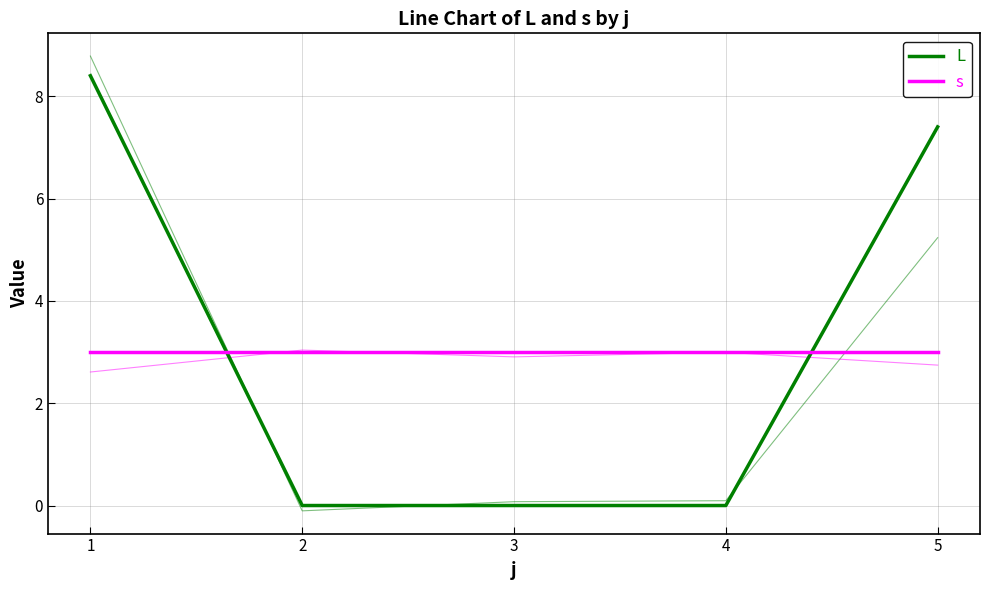

What is the total value across all series at 4?

3.0